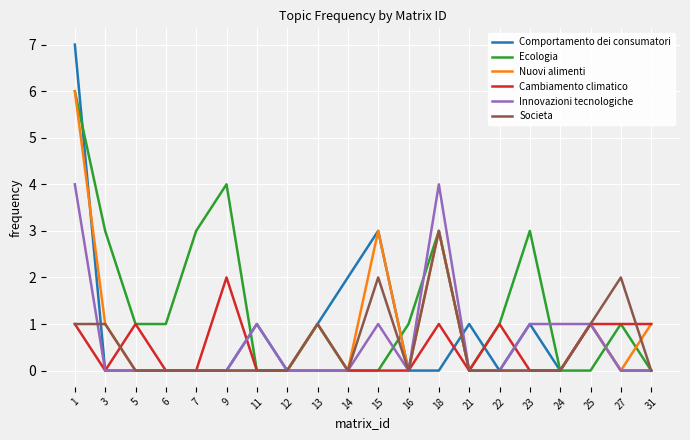

What is the maximum value for Comportamento dei consumatori?

7